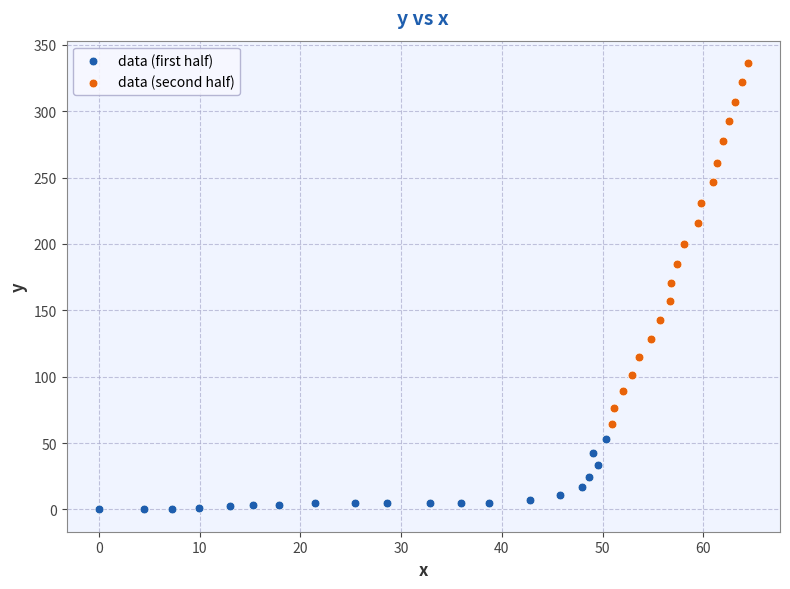

Which series contains the lowest Y value?

data (first half)